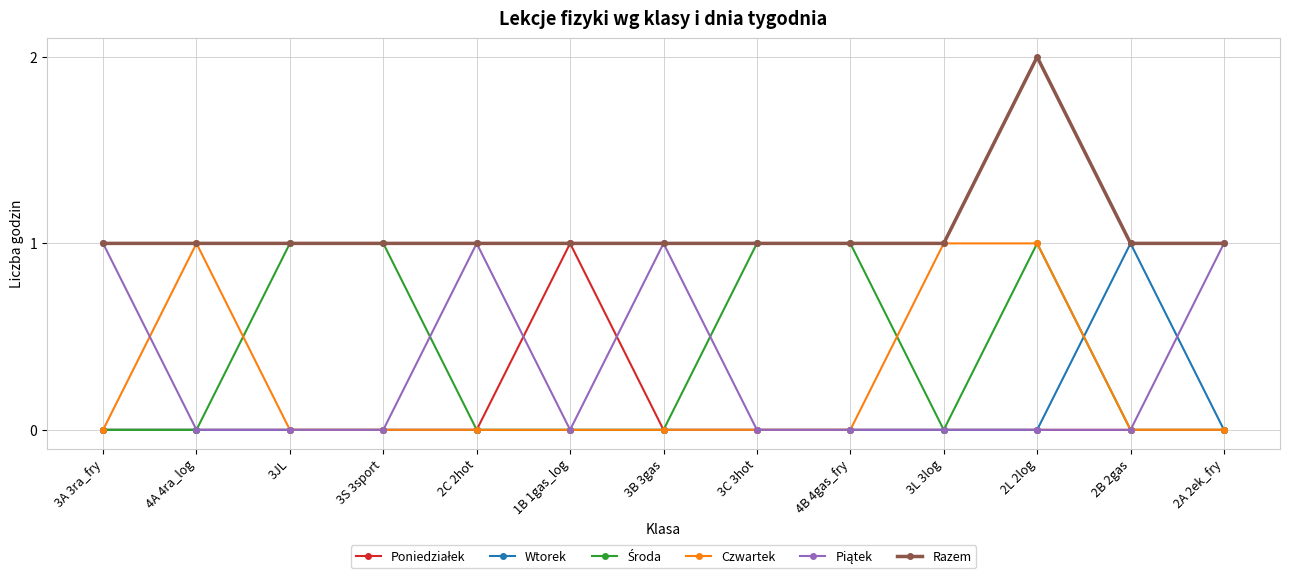

True or false: Wtorek has more than 0 points higher than both neighbors.

True